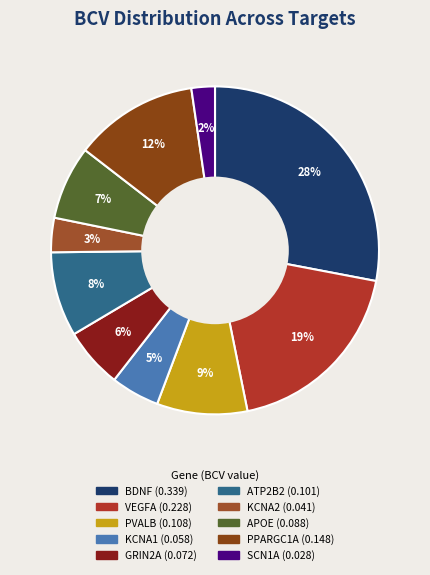

What percentage is the PPARGC1A slice, to the nearest percent?

12%